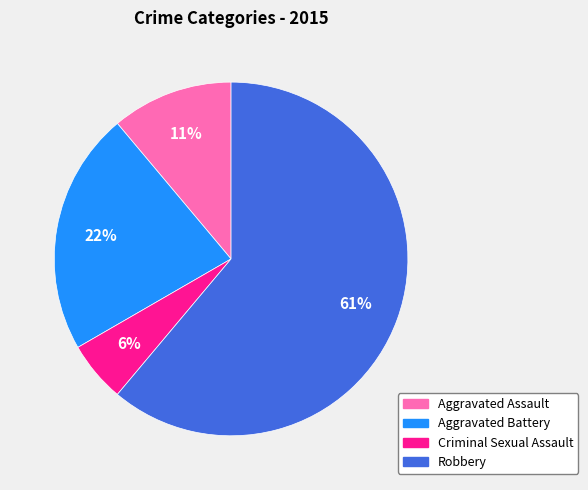

To the nearest percent, what is the average slice percentage?

25%